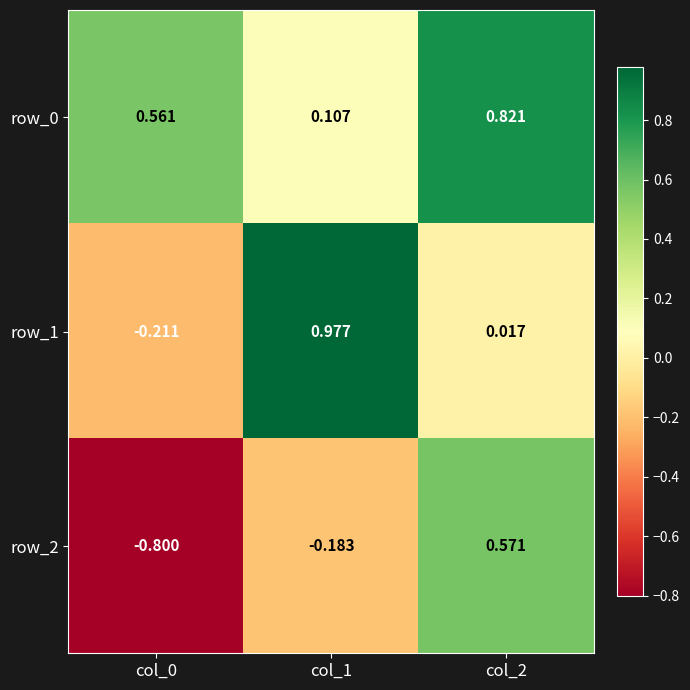

Is the value of row_0 at col_0 greater than the value of row_2 at col_1?

Yes